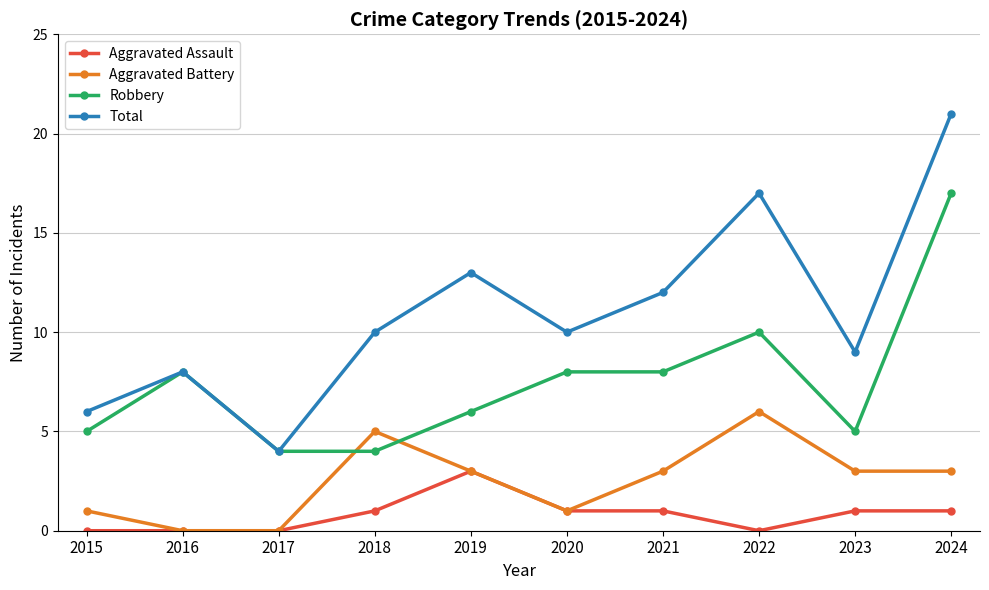

What is the difference between the Aggravated Assault values at 2016 and 2019?

3